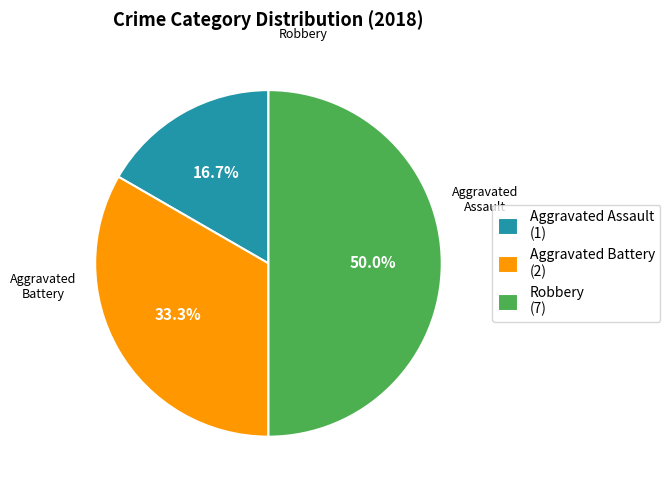

True or false: Robbery accounts for 50% of the total.

True